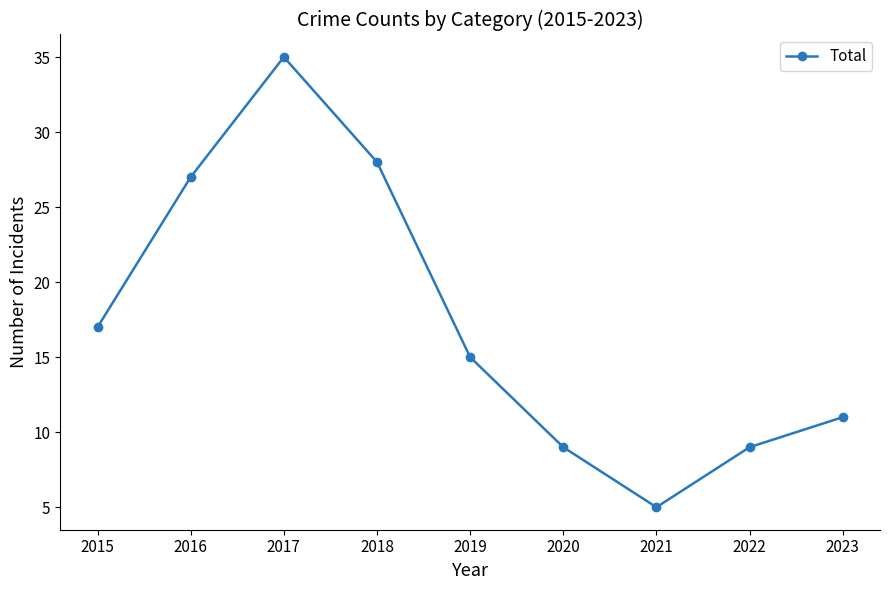

What is the value of the 1st point from the left?

17